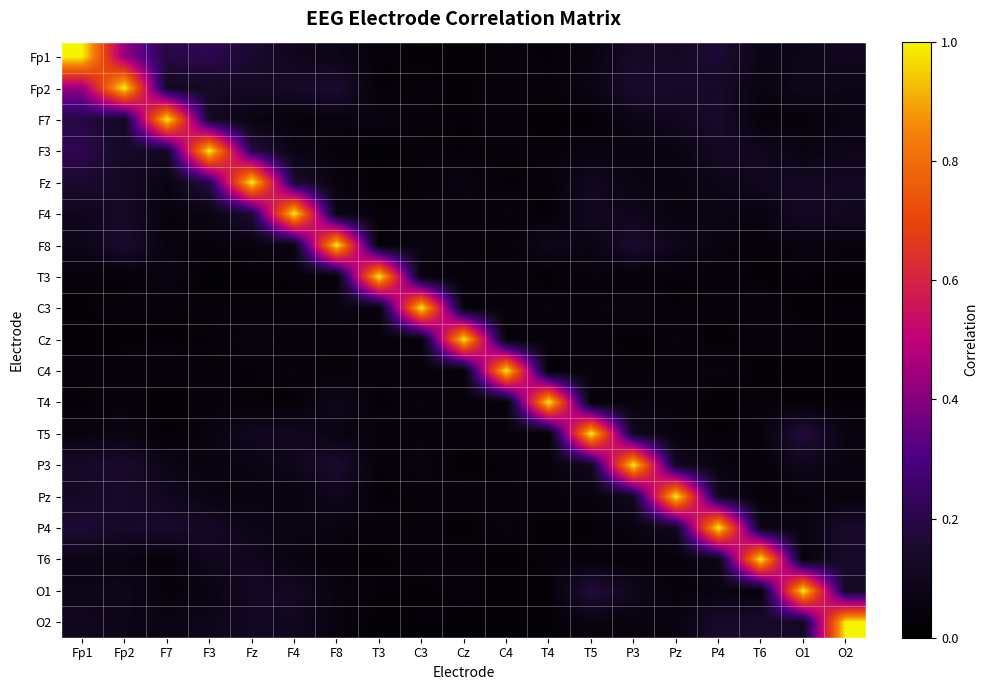

Reading left to right, what are all the values shown in this chart?

Fp1: Fp1=1.0	Fp2=0.4	F7=0.2	F3=0.2	Fz=0.2	F4=0.1	F8=0.1	T3=0.0	C3=0.0	Cz=0.0	C4=0.0	T4=0.0	T5=0.1	P3=0.1	Pz=0.1	P4=0.2	T6=0.1	O1=0.1	O2=0.1
Fp2: Fp1=0.4	Fp2=1.0	F7=0.1	F3=0.1	Fz=0.1	F4=0.1	F8=0.2	T3=0.0	C3=0.0	Cz=0.0	C4=0.0	T4=0.0	T5=0.1	P3=0.1	Pz=0.1	P4=0.1	T6=0.1	O1=0.1	O2=0.1
F7: Fp1=0.2	Fp2=0.1	F7=1.0	F3=0.1	Fz=0.1	F4=0.0	F8=0.0	T3=0.1	C3=0.0	Cz=0.0	C4=0.0	T4=0.0	T5=0.0	P3=0.1	Pz=0.1	P4=0.1	T6=0.0	O1=0.0	O2=0.1
F3: Fp1=0.2	Fp2=0.1	F7=0.1	F3=1.0	Fz=0.2	F4=0.1	F8=0.0	T3=0.0	C3=0.0	Cz=0.0	C4=0.0	T4=0.0	T5=0.1	P3=0.1	Pz=0.1	P4=0.1	T6=0.1	O1=0.1	O2=0.1
Fz: Fp1=0.2	Fp2=0.1	F7=0.1	F3=0.2	Fz=1.0	F4=0.2	F8=0.0	T3=0.0	C3=0.0	Cz=0.1	C4=0.0	T4=0.0	T5=0.1	P3=0.1	Pz=0.1	P4=0.1	T6=0.1	O1=0.1	O2=0.1
F4: Fp1=0.1	Fp2=0.1	F7=0.0	F3=0.1	Fz=0.2	F4=1.0	F8=0.1	T3=0.0	C3=0.0	Cz=0.0	C4=0.0	T4=0.0	T5=0.1	P3=0.1	Pz=0.0	P4=0.1	T6=0.0	O1=0.1	O2=0.1
F8: Fp1=0.1	Fp2=0.2	F7=0.0	F3=0.0	Fz=0.0	F4=0.1	F8=1.0	T3=0.0	C3=0.1	Cz=0.0	C4=0.0	T4=0.1	T5=0.1	P3=0.2	Pz=0.1	P4=0.1	T6=0.0	O1=0.1	O2=0.0
T3: Fp1=0.0	Fp2=0.0	F7=0.1	F3=0.0	Fz=0.0	F4=0.0	F8=0.0	T3=1.0	C3=0.0	Cz=0.0	C4=0.0	T4=0.0	T5=0.0	P3=0.0	Pz=0.0	P4=0.0	T6=0.0	O1=0.0	O2=0.0
C3: Fp1=0.0	Fp2=0.0	F7=0.0	F3=0.0	Fz=0.0	F4=0.0	F8=0.1	T3=0.0	C3=1.0	Cz=0.0	C4=0.0	T4=0.0	T5=0.0	P3=0.1	Pz=0.0	P4=0.0	T6=0.0	O1=0.0	O2=0.0
Cz: Fp1=0.0	Fp2=0.0	F7=0.0	F3=0.0	Fz=0.1	F4=0.0	F8=0.0	T3=0.0	C3=0.0	Cz=1.0	C4=0.0	T4=0.0	T5=0.0	P3=0.0	Pz=0.0	P4=0.0	T6=0.0	O1=0.0	O2=0.0
C4: Fp1=0.0	Fp2=0.0	F7=0.0	F3=0.0	Fz=0.0	F4=0.0	F8=0.0	T3=0.0	C3=0.0	Cz=0.0	C4=1.0	T4=0.0	T5=0.0	P3=0.0	Pz=0.0	P4=0.1	T6=0.0	O1=0.0	O2=0.0
T4: Fp1=0.0	Fp2=0.0	F7=0.0	F3=0.0	Fz=0.0	F4=0.0	F8=0.1	T3=0.0	C3=0.0	Cz=0.0	C4=0.0	T4=1.0	T5=0.0	P3=0.0	Pz=0.0	P4=0.0	T6=0.0	O1=0.0	O2=0.0
T5: Fp1=0.1	Fp2=0.1	F7=0.0	F3=0.1	Fz=0.1	F4=0.1	F8=0.1	T3=0.0	C3=0.0	Cz=0.0	C4=0.0	T4=0.0	T5=1.0	P3=0.1	Pz=0.0	P4=0.0	T6=0.0	O1=0.2	O2=0.1
P3: Fp1=0.1	Fp2=0.1	F7=0.1	F3=0.1	Fz=0.1	F4=0.1	F8=0.2	T3=0.0	C3=0.1	Cz=0.0	C4=0.0	T4=0.0	T5=0.1	P3=1.0	Pz=0.1	P4=0.1	T6=0.0	O1=0.1	O2=0.0
Pz: Fp1=0.1	Fp2=0.1	F7=0.1	F3=0.1	Fz=0.1	F4=0.0	F8=0.1	T3=0.0	C3=0.0	Cz=0.0	C4=0.0	T4=0.0	T5=0.0	P3=0.1	Pz=1.0	P4=0.1	T6=0.0	O1=0.0	O2=0.0
P4: Fp1=0.2	Fp2=0.1	F7=0.1	F3=0.1	Fz=0.1	F4=0.1	F8=0.1	T3=0.0	C3=0.0	Cz=0.0	C4=0.1	T4=0.0	T5=0.0	P3=0.1	Pz=0.1	P4=1.0	T6=0.1	O1=0.1	O2=0.1
T6: Fp1=0.1	Fp2=0.1	F7=0.0	F3=0.1	Fz=0.1	F4=0.0	F8=0.0	T3=0.0	C3=0.0	Cz=0.0	C4=0.0	T4=0.0	T5=0.0	P3=0.0	Pz=0.0	P4=0.1	T6=1.0	O1=0.0	O2=0.1
O1: Fp1=0.1	Fp2=0.1	F7=0.0	F3=0.1	Fz=0.1	F4=0.1	F8=0.1	T3=0.0	C3=0.0	Cz=0.0	C4=0.0	T4=0.0	T5=0.2	P3=0.1	Pz=0.0	P4=0.1	T6=0.0	O1=1.0	O2=0.1
O2: Fp1=0.1	Fp2=0.1	F7=0.1	F3=0.1	Fz=0.1	F4=0.1	F8=0.0	T3=0.0	C3=0.0	Cz=0.0	C4=0.0	T4=0.0	T5=0.1	P3=0.0	Pz=0.0	P4=0.1	T6=0.1	O1=0.1	O2=1.0